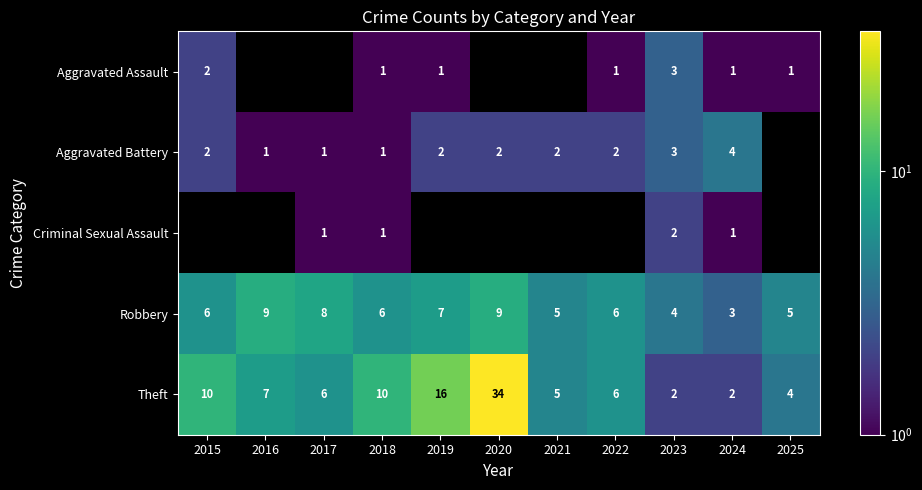

Is the value of Aggravated Assault at 2025 greater than the value of Theft at 2024?

No